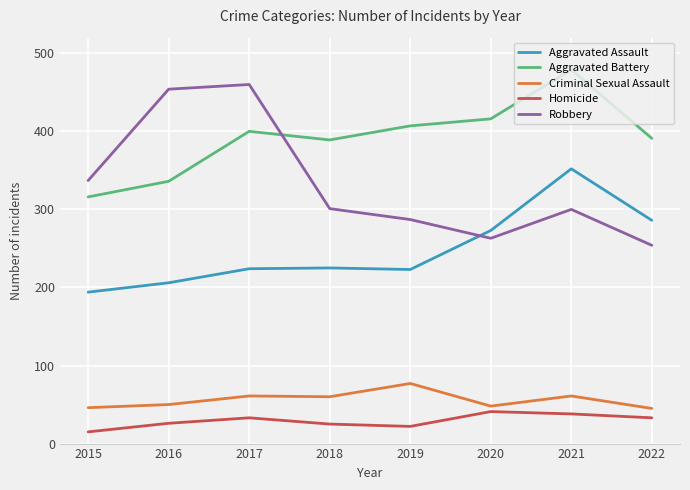

True or false: Aggravated Assault and Criminal Sexual Assault intersect in this chart.

False